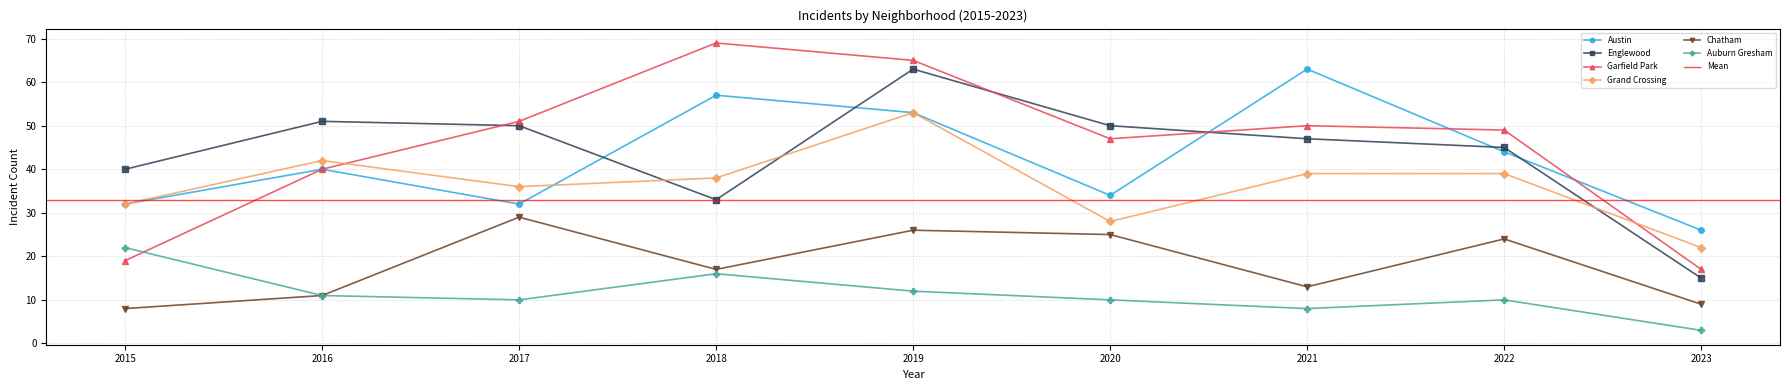

Between 2022 and 2020, which is larger?

2022